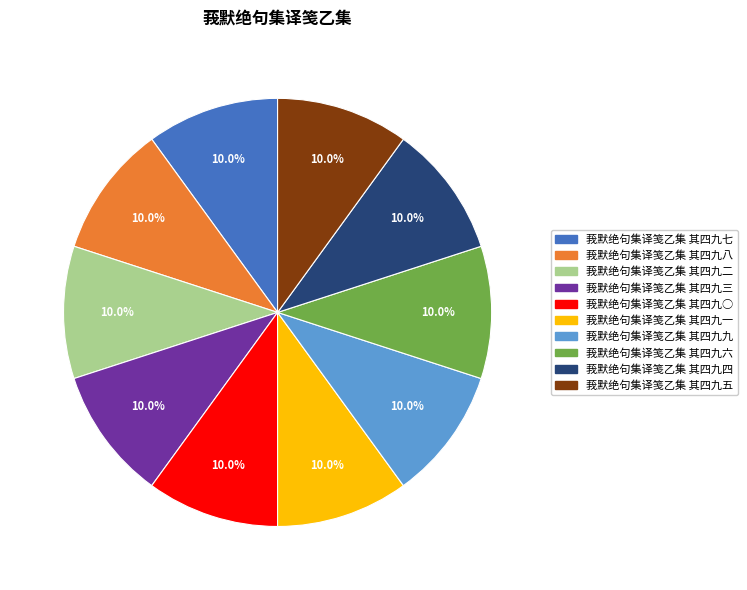

Does 莪默绝句集译笺乙集 其四九七 represent more than half of the total?

No